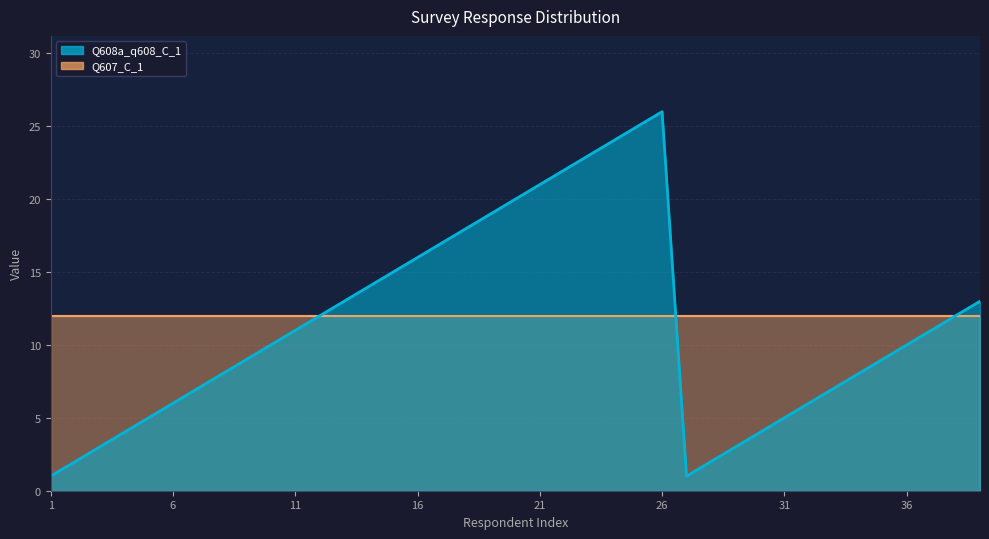

Where is the first local minimum?

27